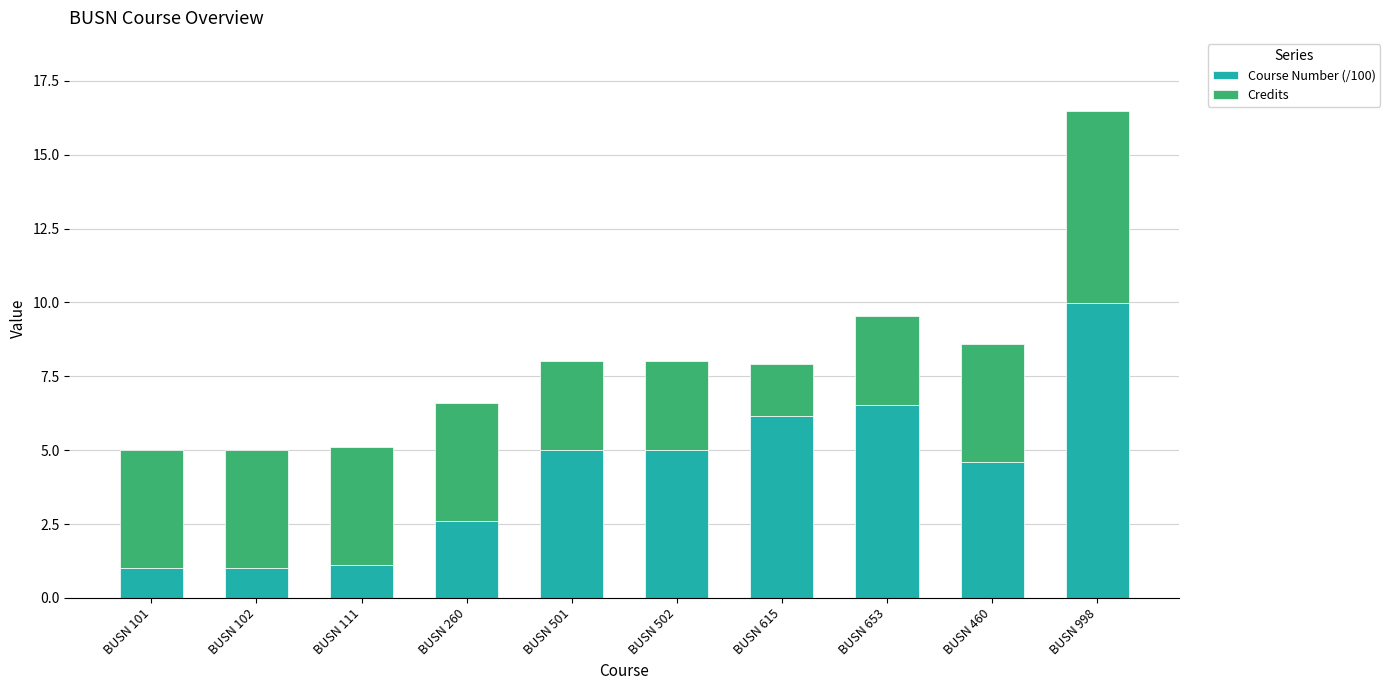

What is the total value across all series at BUSN 502?

8.0